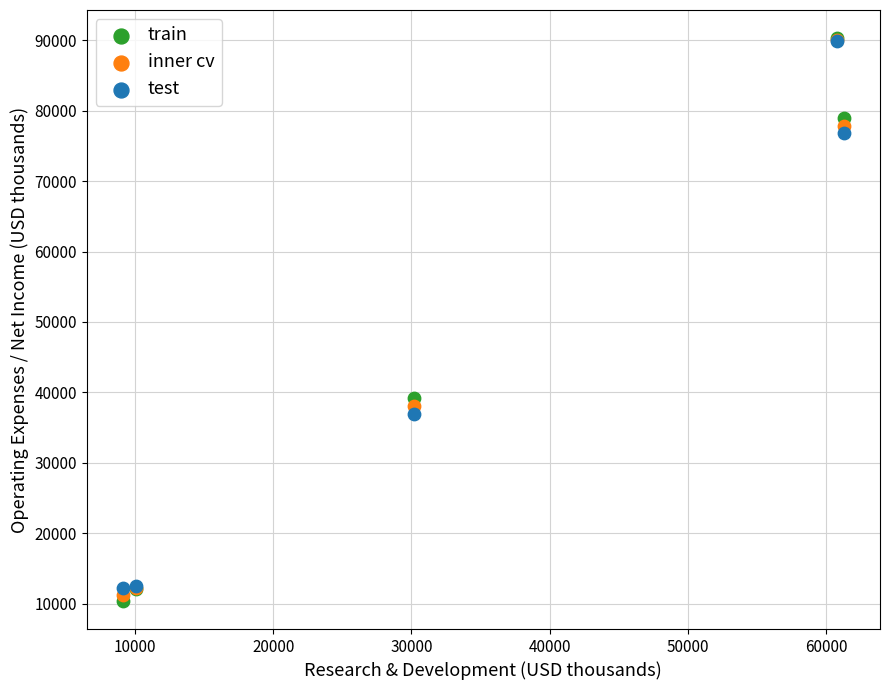

In the test series, what Y value is closest to 51050?

37000